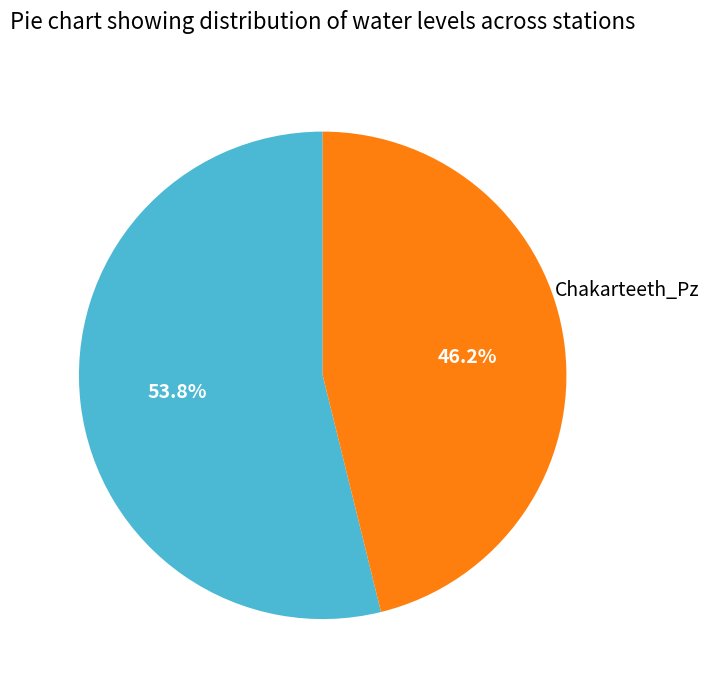

Does any single category account for the majority?

Yes